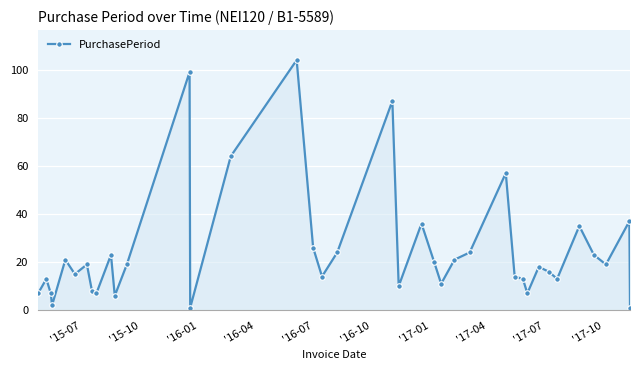

How many lines are shown in the chart?

1